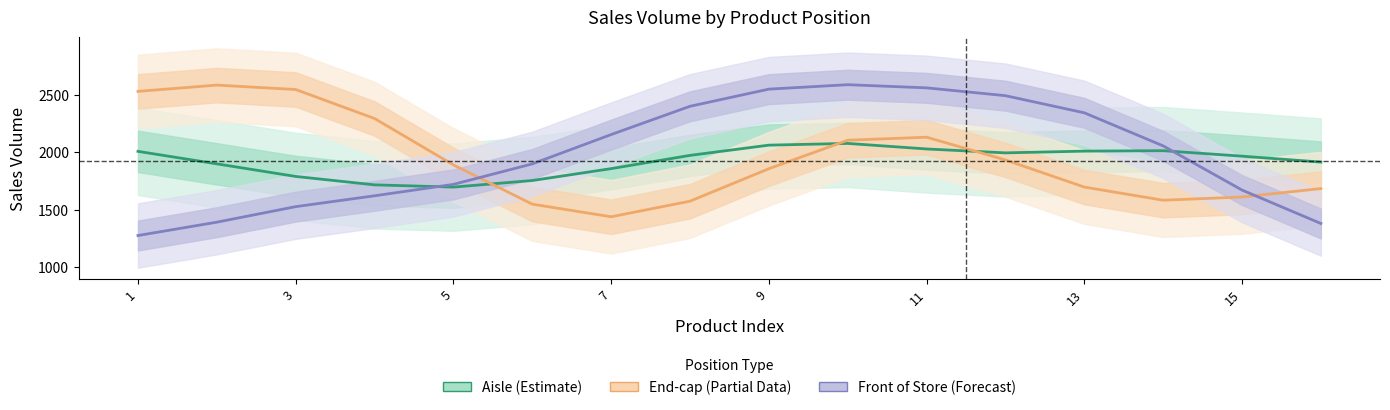

Reading left to right, what are all the values shown in this chart?

Aisle (Estimate): 2006.9	1898.2	1788.7	1715.5	1696.1	1753.2	1856.6	1971.9	2061.0	2075.9	2027.8	1993.8	2008.9	2012.7	1965.1	1913.6
End-cap (Partial): 2528.6	2583.3	2544.8	2292.6	1889.2	1547.6	1438.1	1573.6	1855.9	2103.7	2130.0	1932.3	1696.3	1582.1	1609.9	1683.2
Front of Store (Forecast): 1275.0	1390.9	1526.0	1620.5	1719.8	1897.8	2153.0	2398.9	2548.1	2586.8	2559.3	2491.3	2342.3	2054.7	1670.5	1379.6